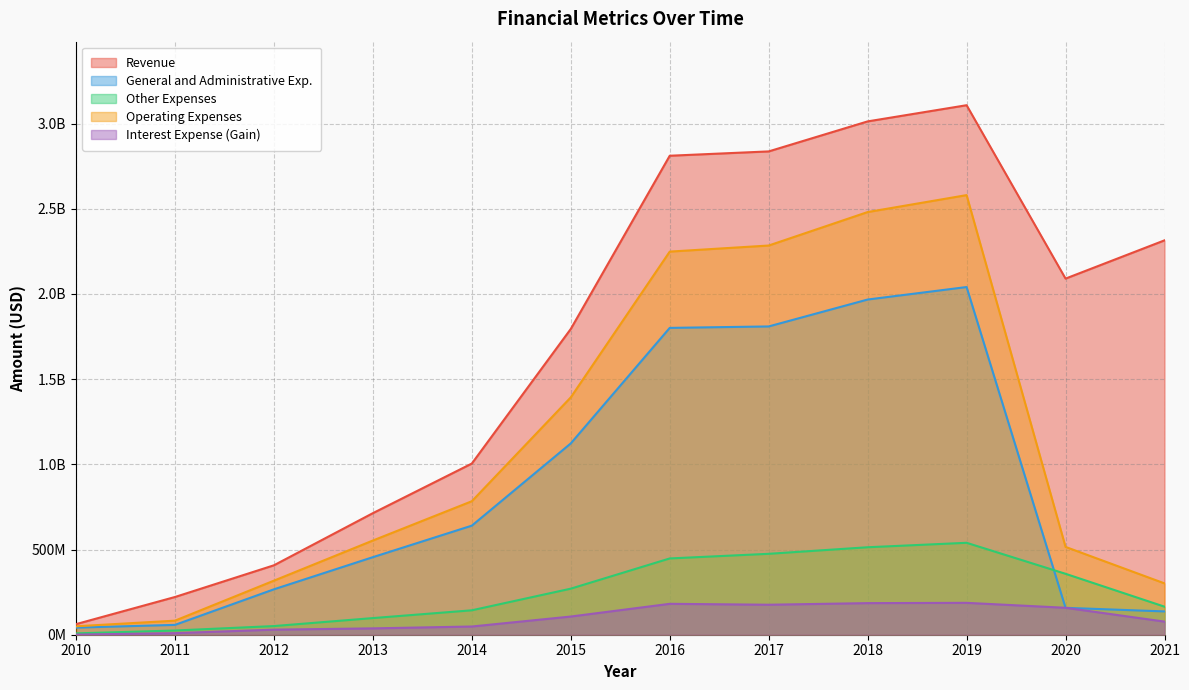

What is the minimum value shown in the chart?

738000